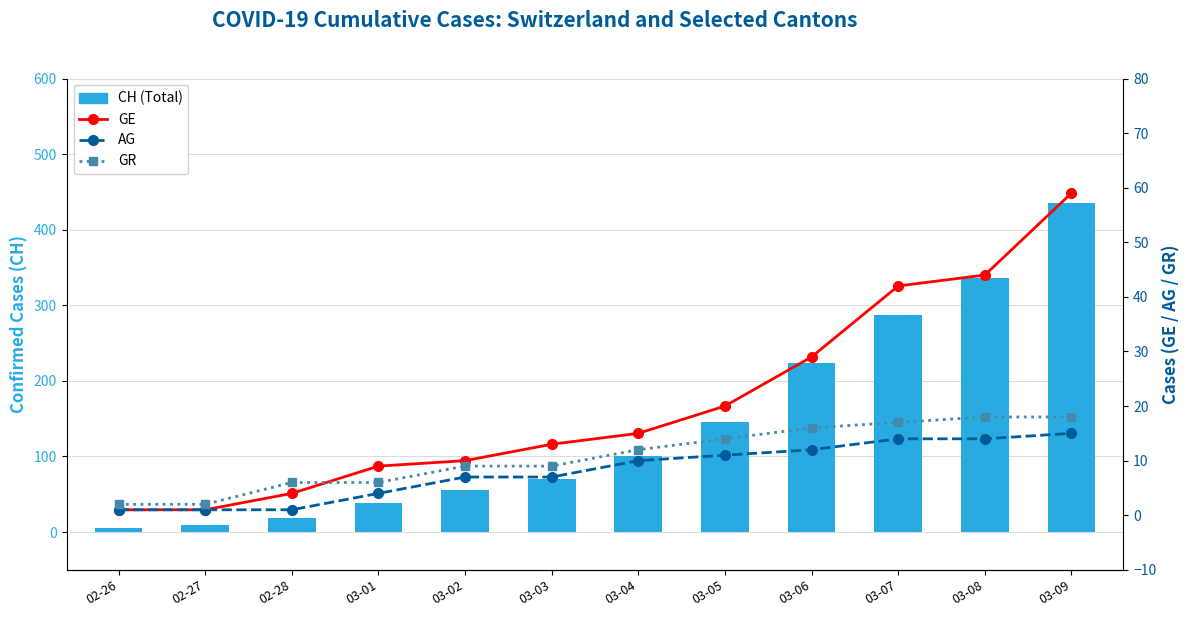

The value of GR at 03-04 is 12. True or false?

True